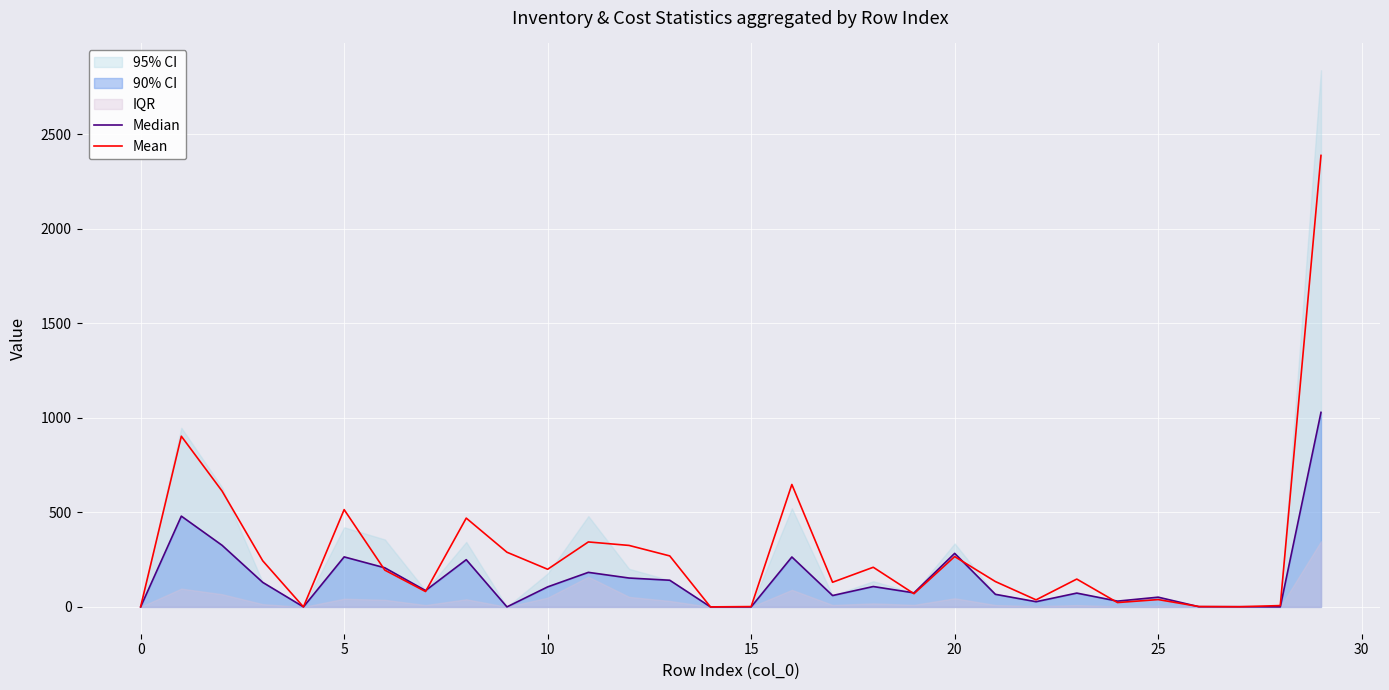

True or false: Median has a value of 405.7 at 16.

False